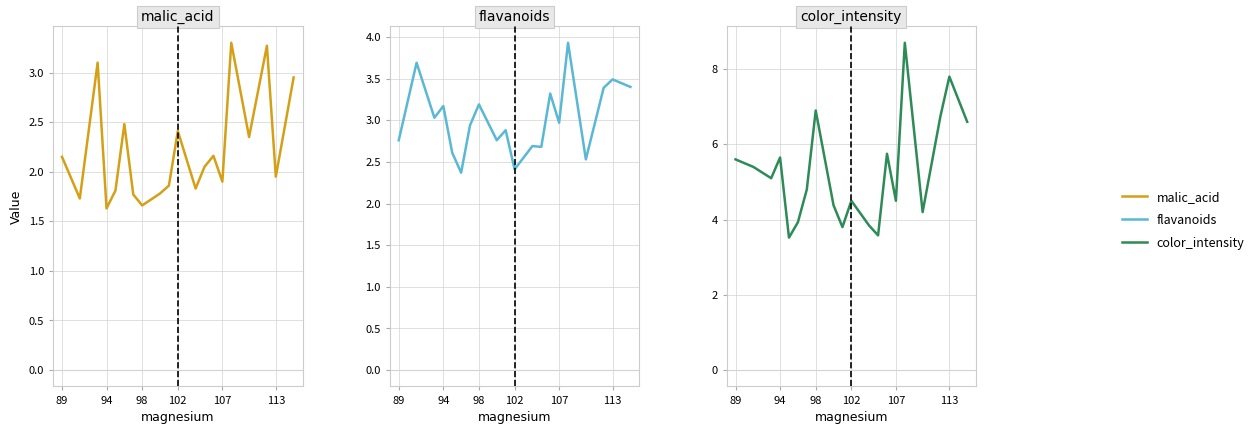

True or false: color_intensity and malic_acid cross at least once.

False